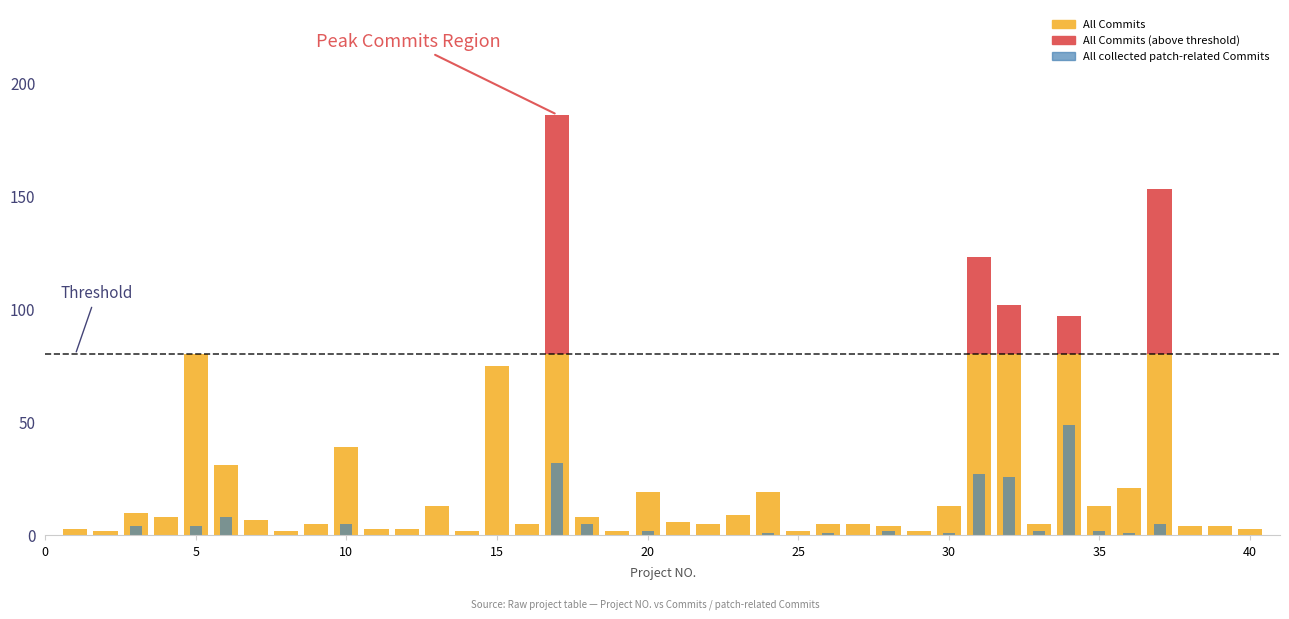

At how many categories does at least one series exceed 97?

4